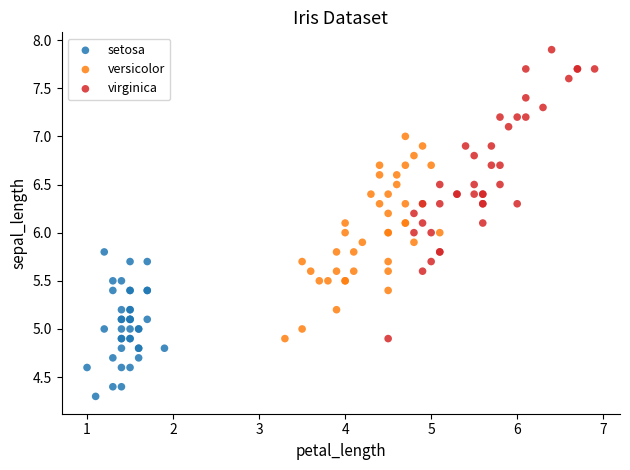

Which series reaches the minimum Y coordinate?

setosa